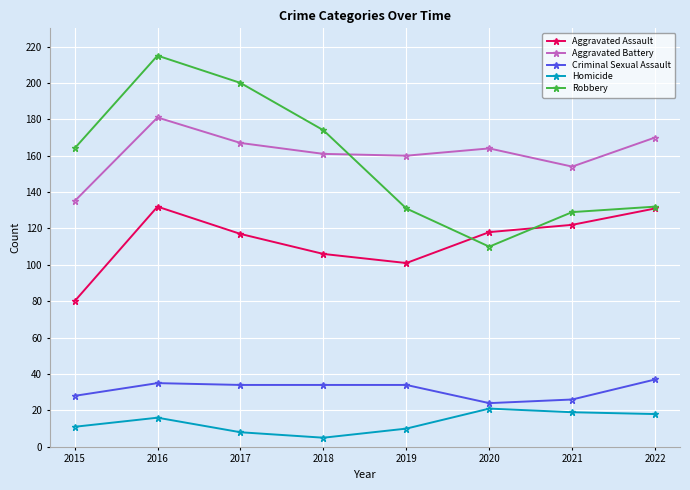

How many data points does each series have?

8